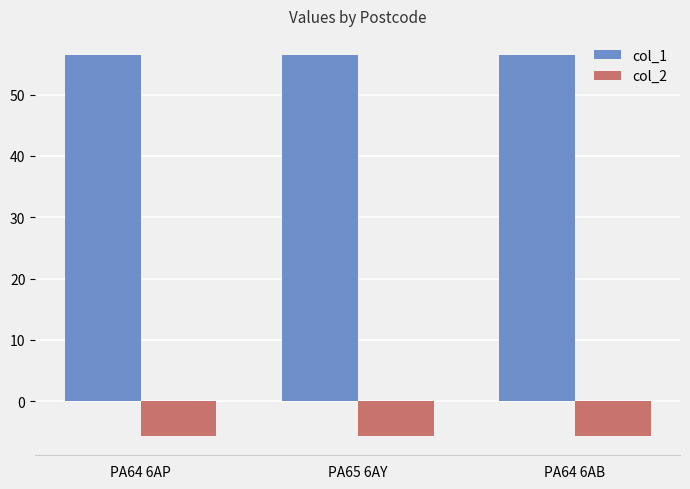

True or false: col_1 has a value of 56.4 at PA64 6AP.

True